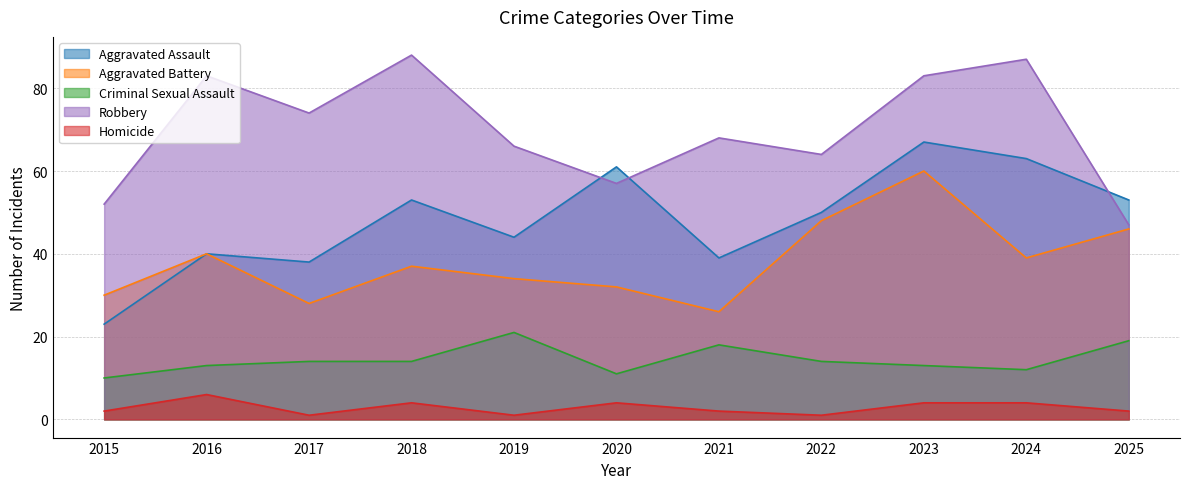

How many distinct data groups are displayed?

5